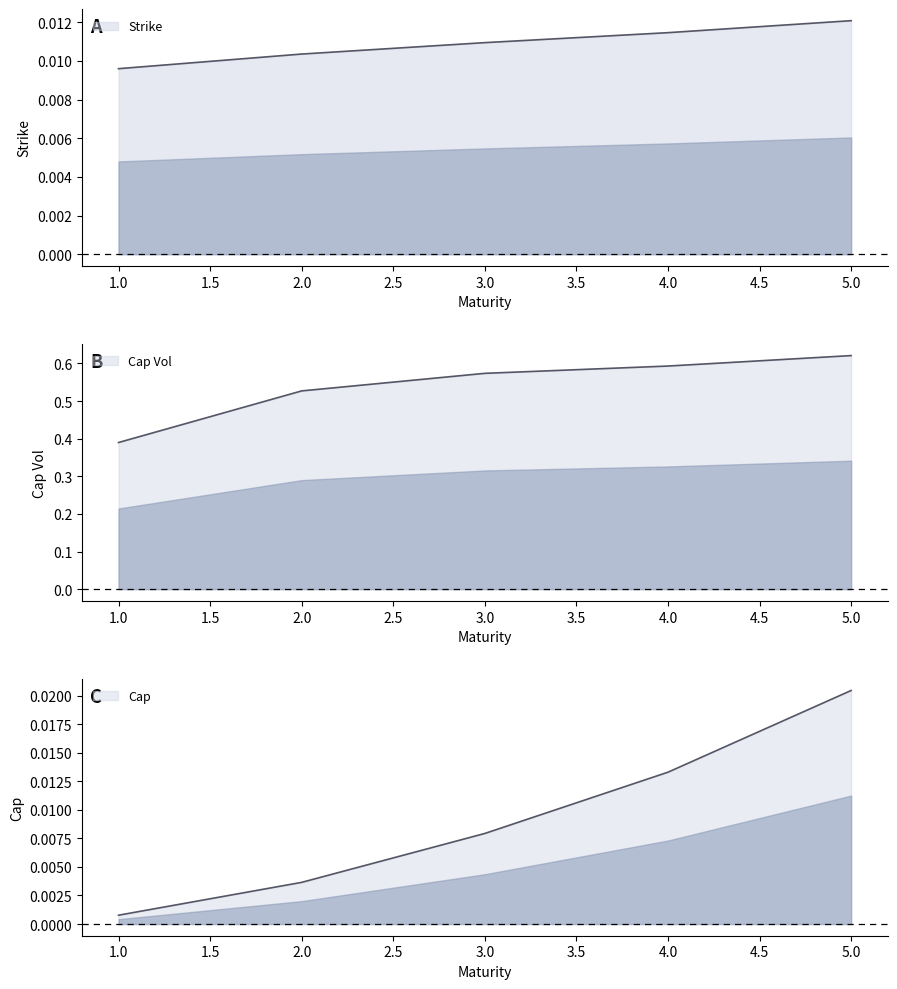

At 1, list the series in order from smallest to largest.

Cap, Strike, Cap Vol